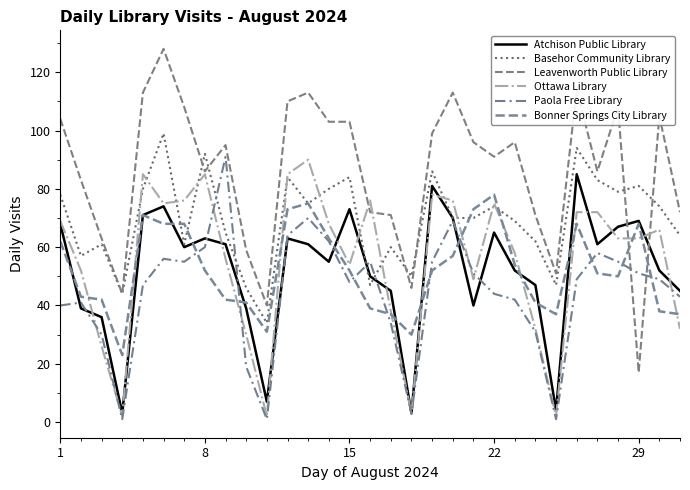

How many times do Atchison Public Library and Basehor Community Library cross each other?

2